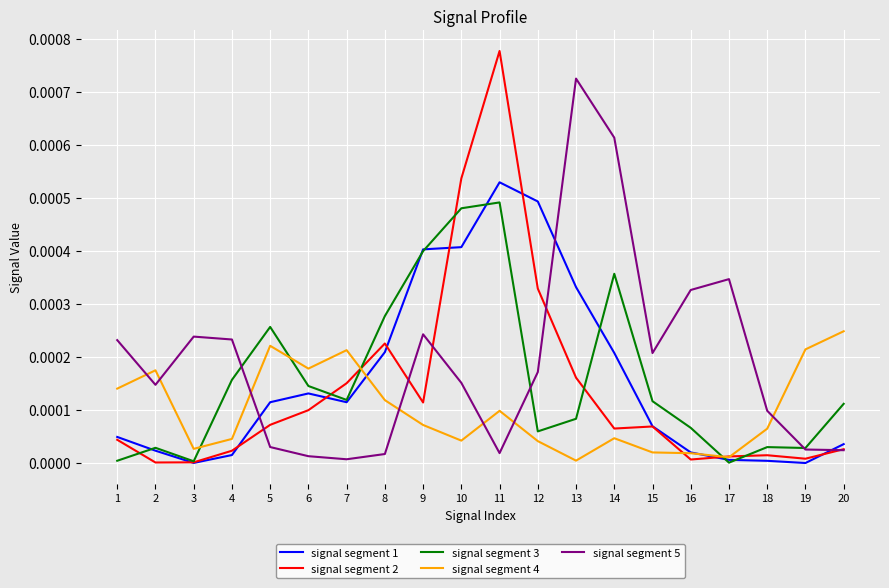

Between 17 and 19, which series saw the biggest shift?

signal segment 5